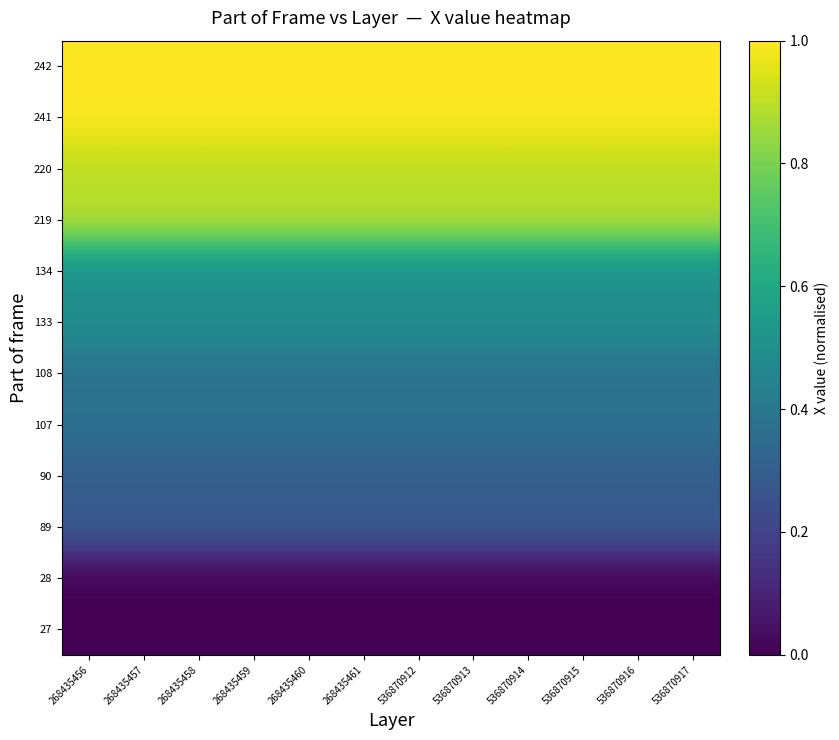

Which series has the largest total across all categories?

242